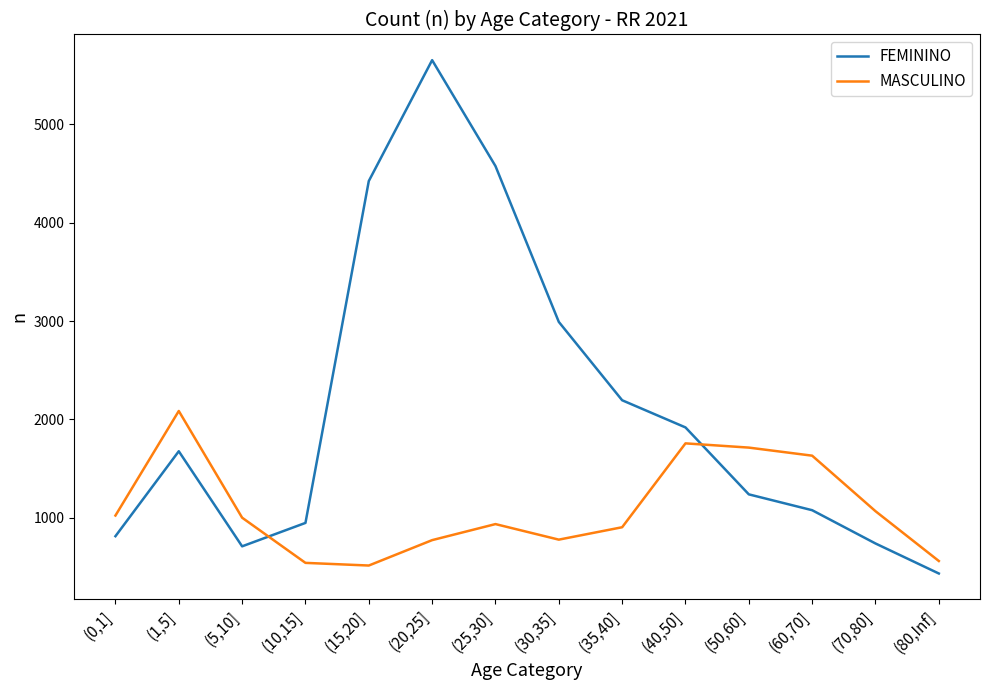

At which category does MASCULINO reach its first local peak?

(1,5]